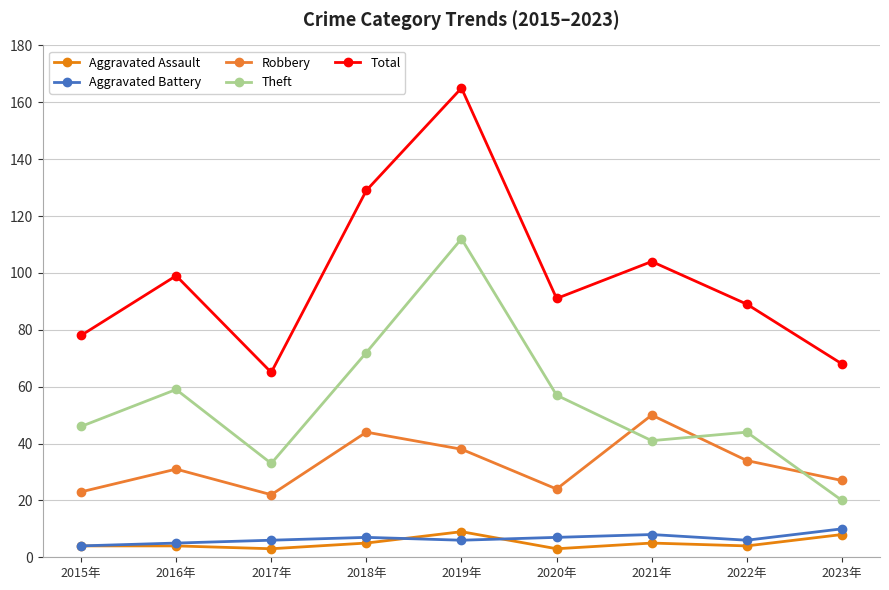

Which series has the widest spread of values?

Total